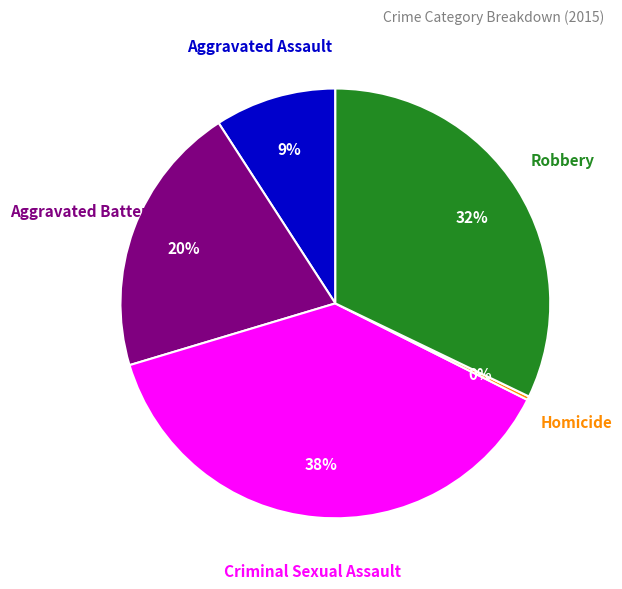

To the nearest percent, what portion does Robbery represent?

32%